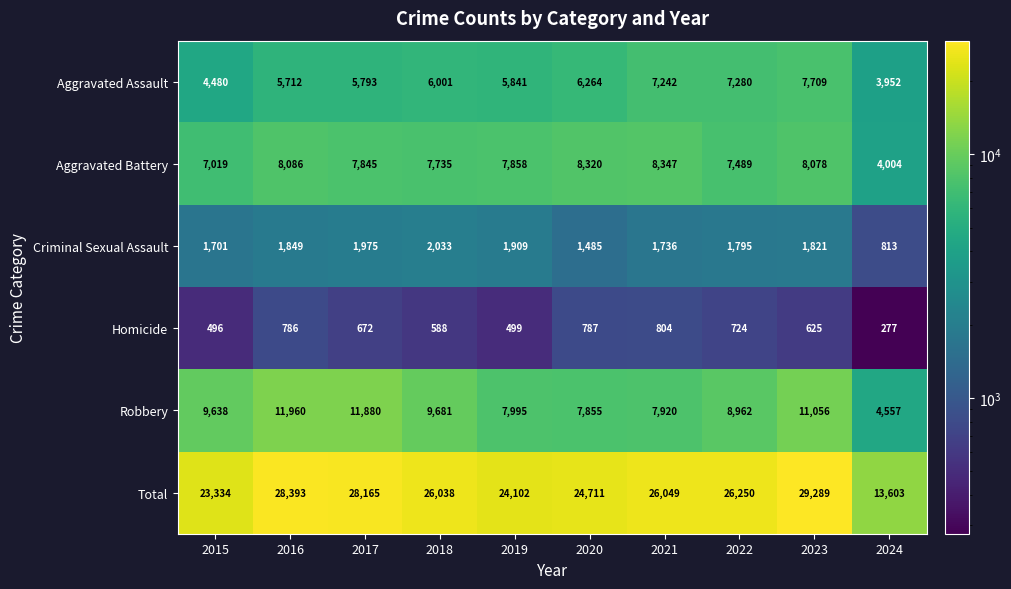

Which series has the widest spread of values?

Total